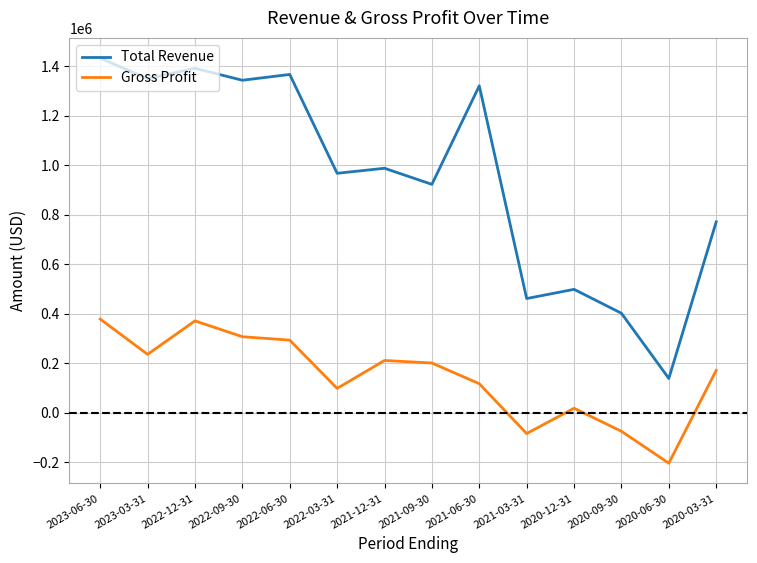

What is the minimum value shown in the chart?

-203800